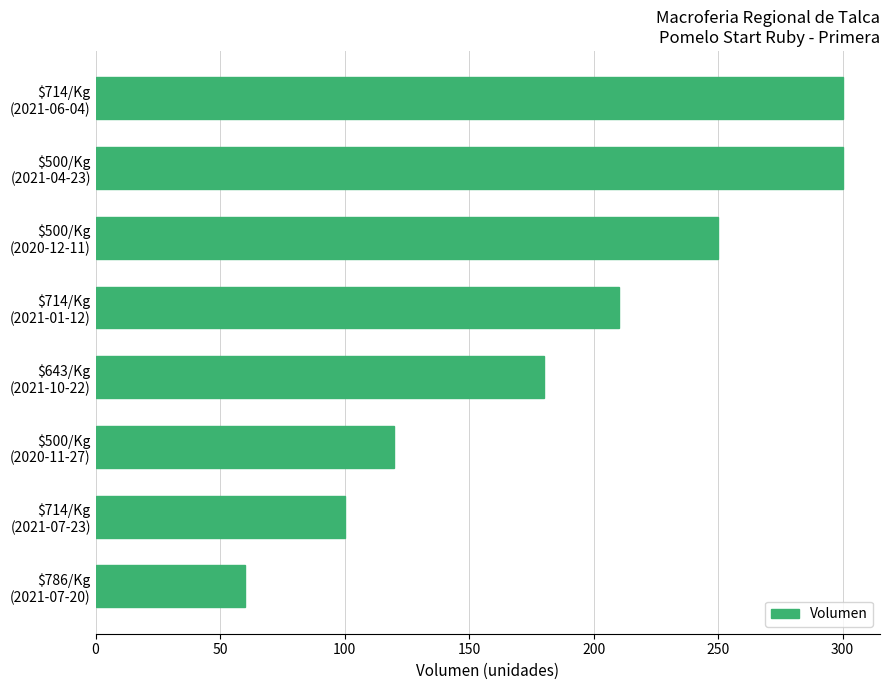

What is the minimum value shown in the chart?

60